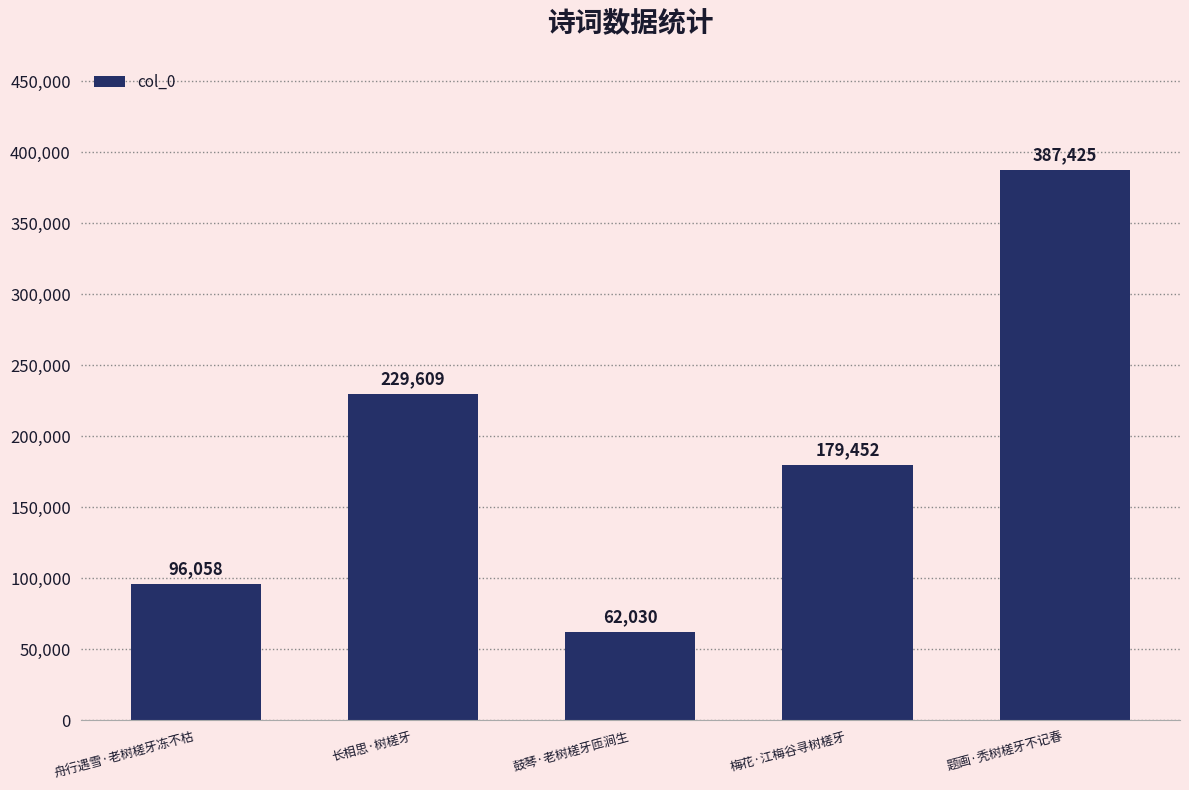

What is the maximum value shown in the chart?

387425